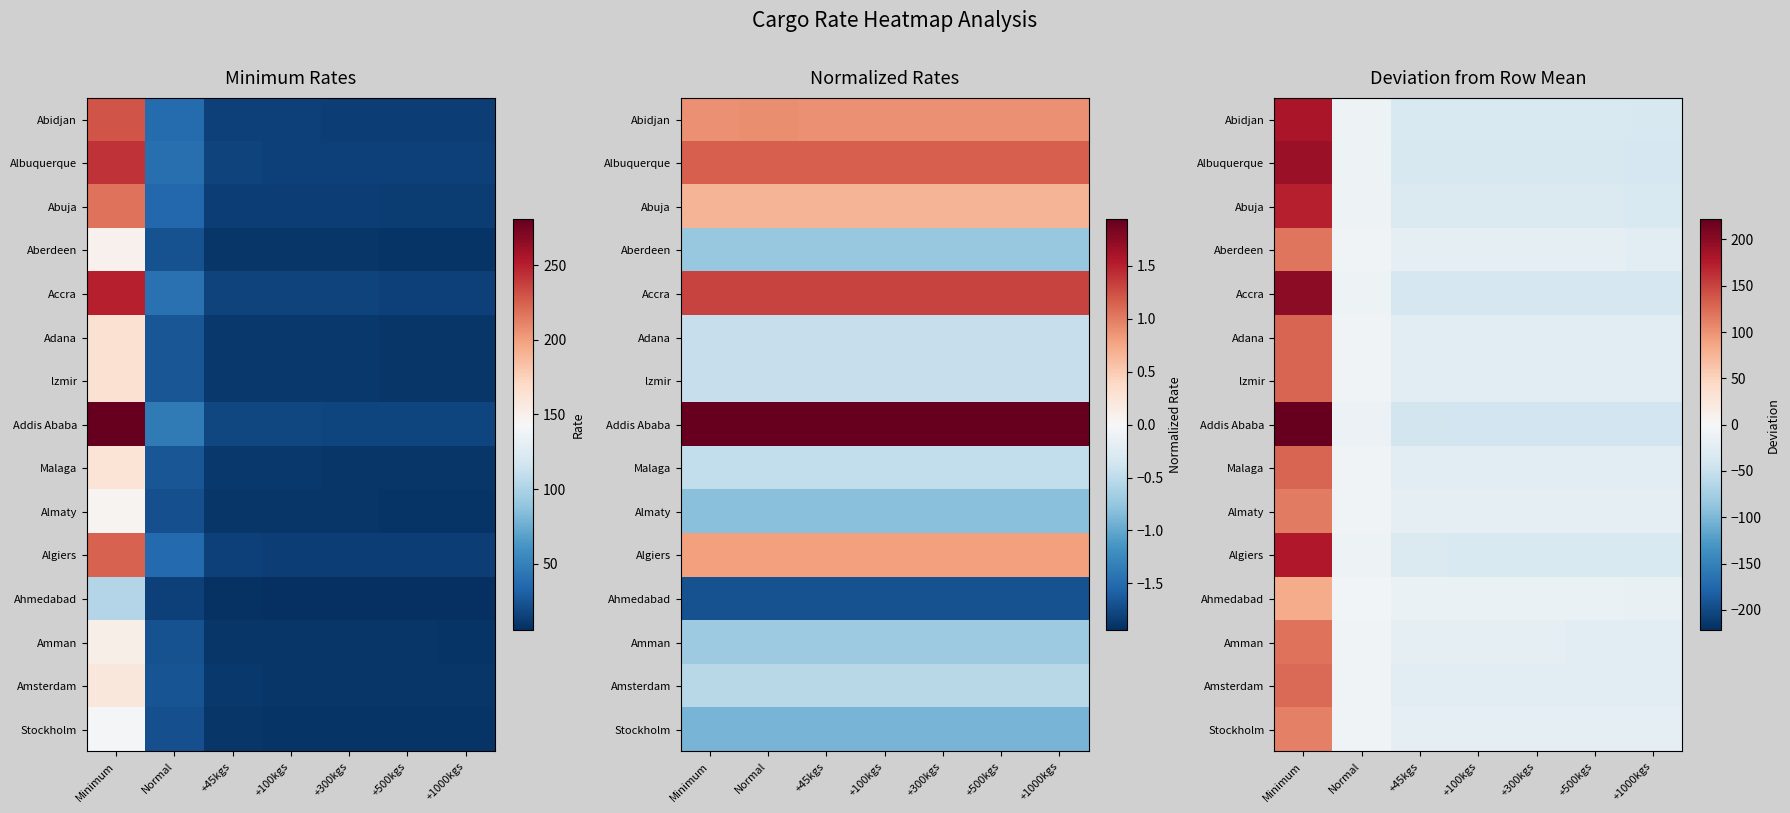

Which series has the largest total across all categories?

Addis Ababa